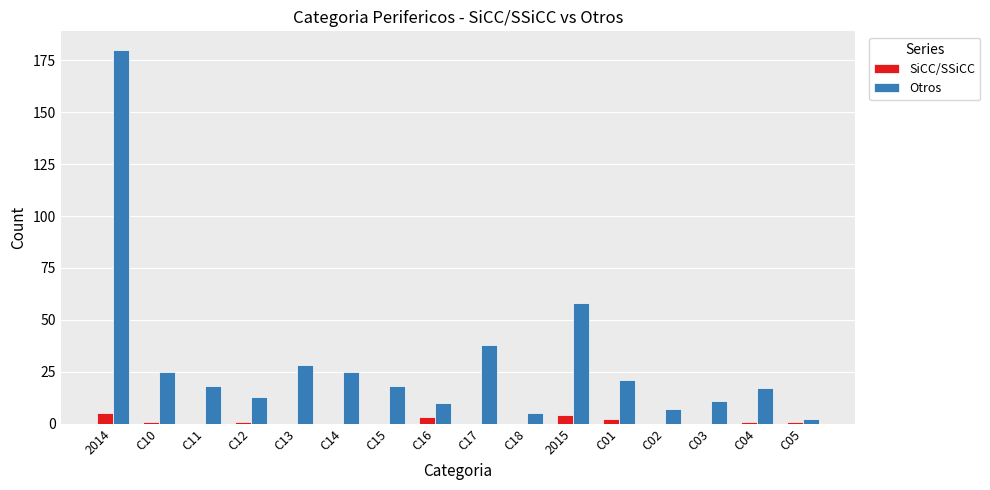

What is the spread (max minus min) of values at C17?

38